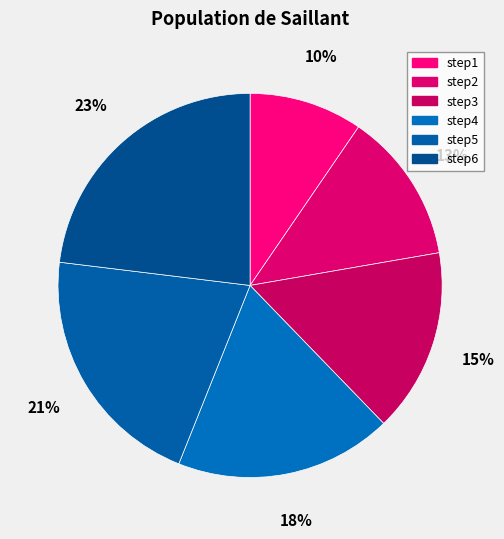

Count the number of slices in the pie.

6